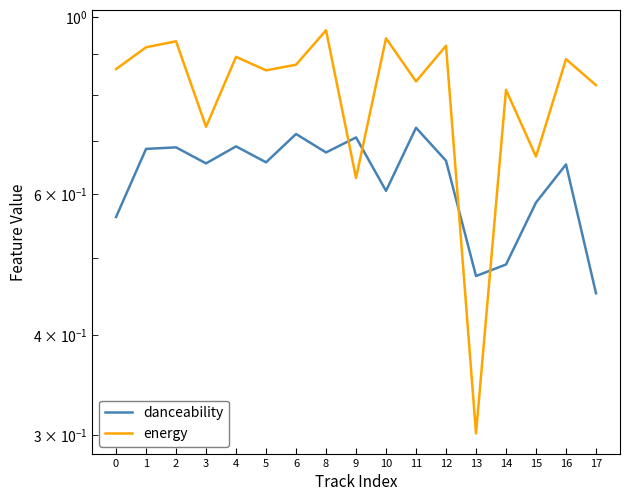

True or false: energy has more than 1 interior local peaks.

True